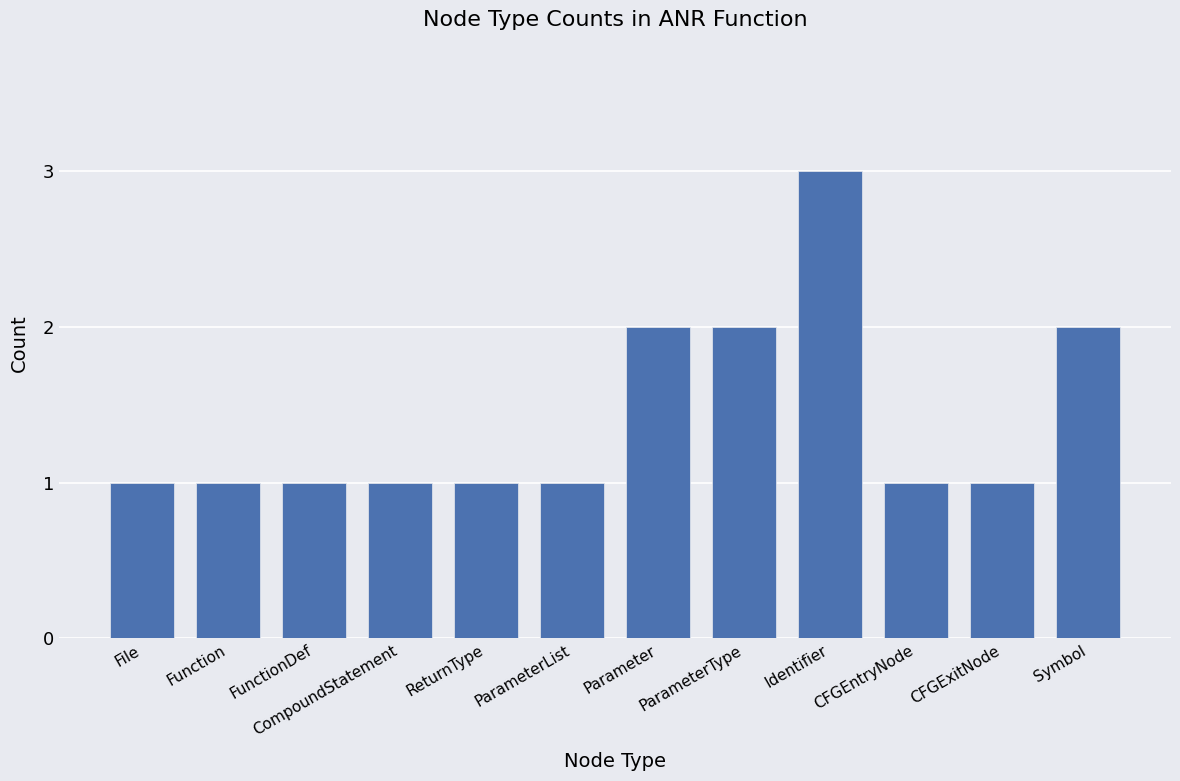

Is it true that the value at ParameterType is 3?

False